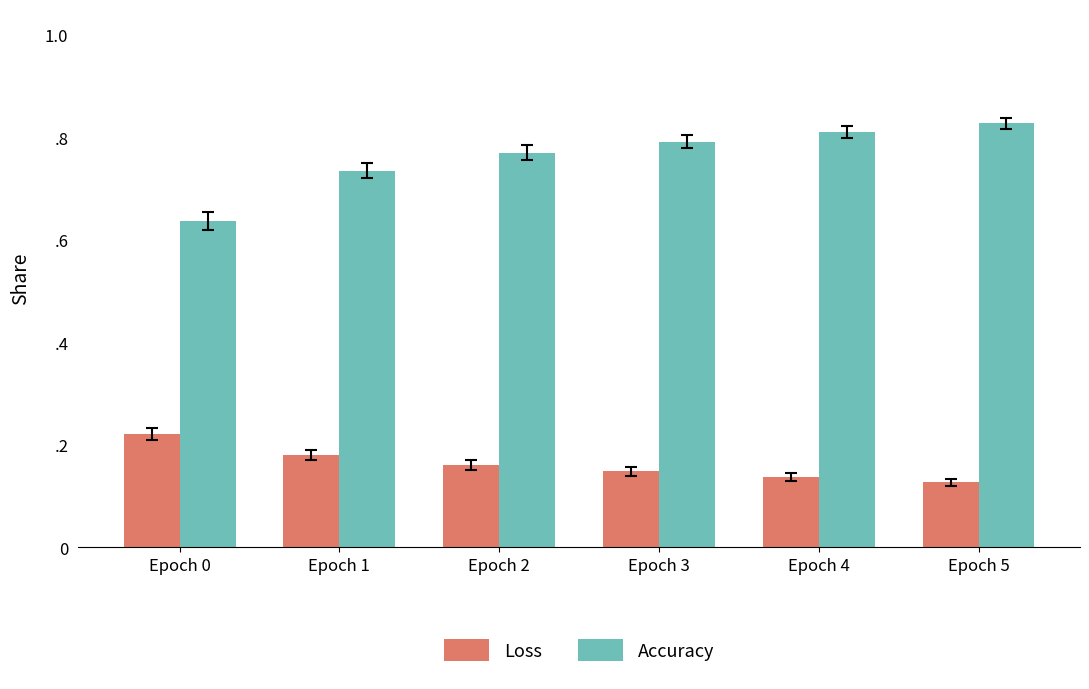

Which series changed the most between Epoch 2 and Epoch 3?

Accuracy